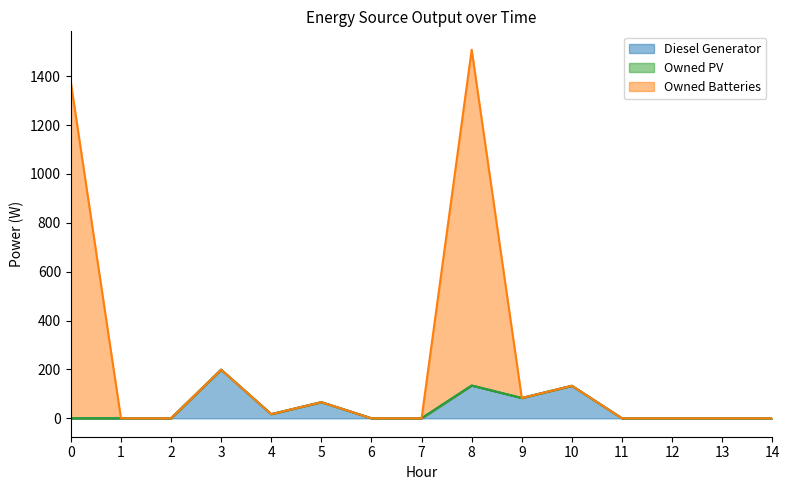

At which category is the sum across all series the highest?

8